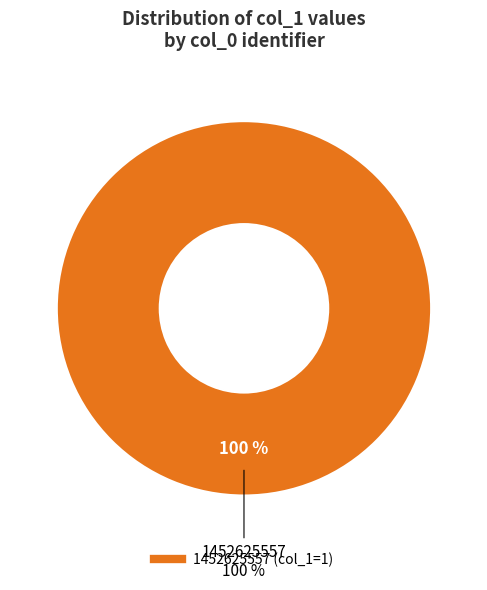

To the nearest percent, what is the combined percentage of col_0 = 1445014279 and col_0 = 1452625557?

100%